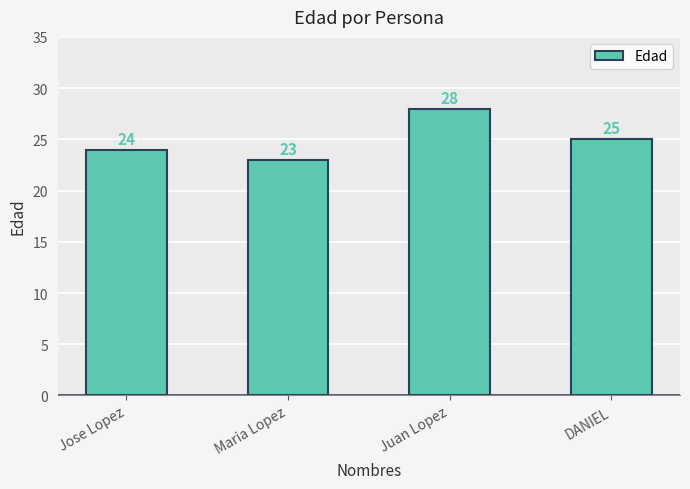

Reading left to right, list all the values displayed in this chart.

24	23	28	25